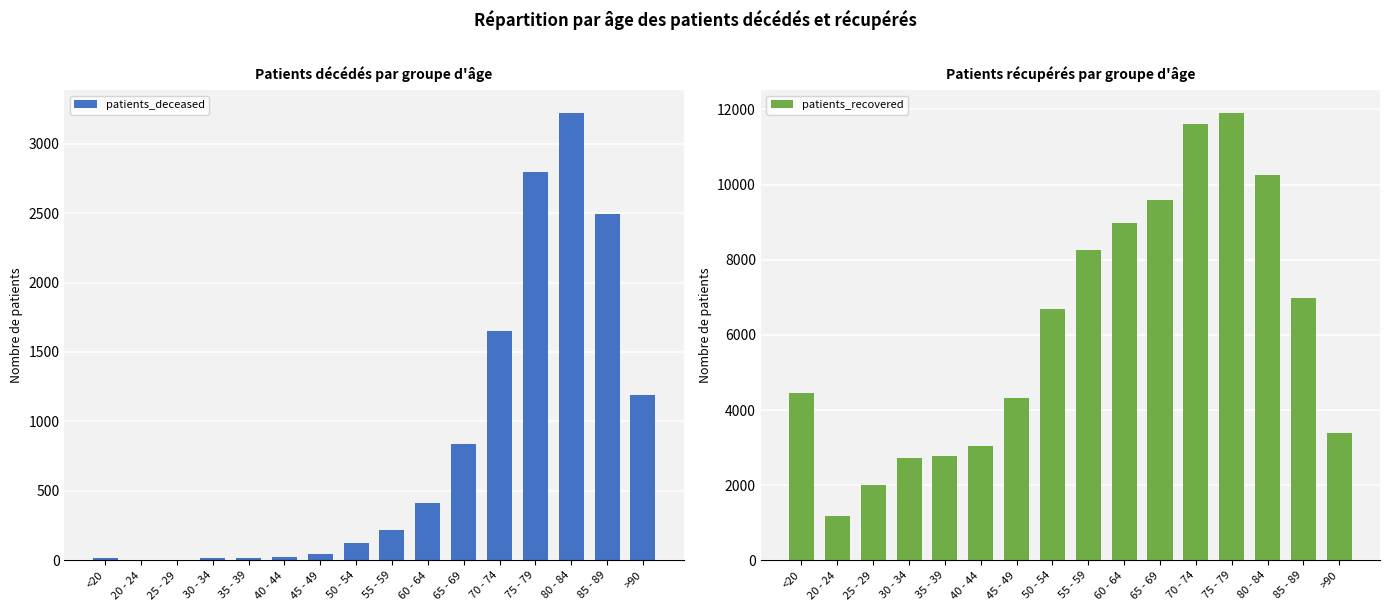

Where is patients_recovered nearest to the value 6548?

50 - 54